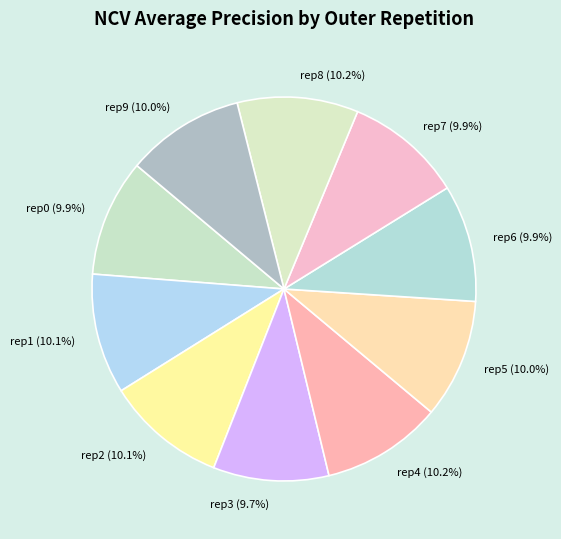

Count the number of slices in the pie.

10